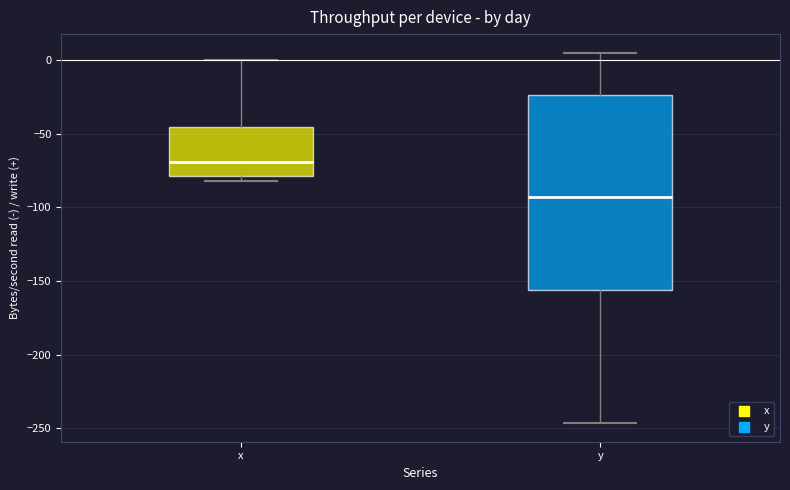

Reading left to right, read every box against the y-axis: the position of its median line, the range the box covers, and the ends of its whiskers. The values are not printed on the chart, so give them approximately, as read against the axis.

x: median -70, box -80 to -45, whiskers -80 (just below the box's lower edge) to 0
y: median -95, box -155 to -25, whiskers -245 to 5